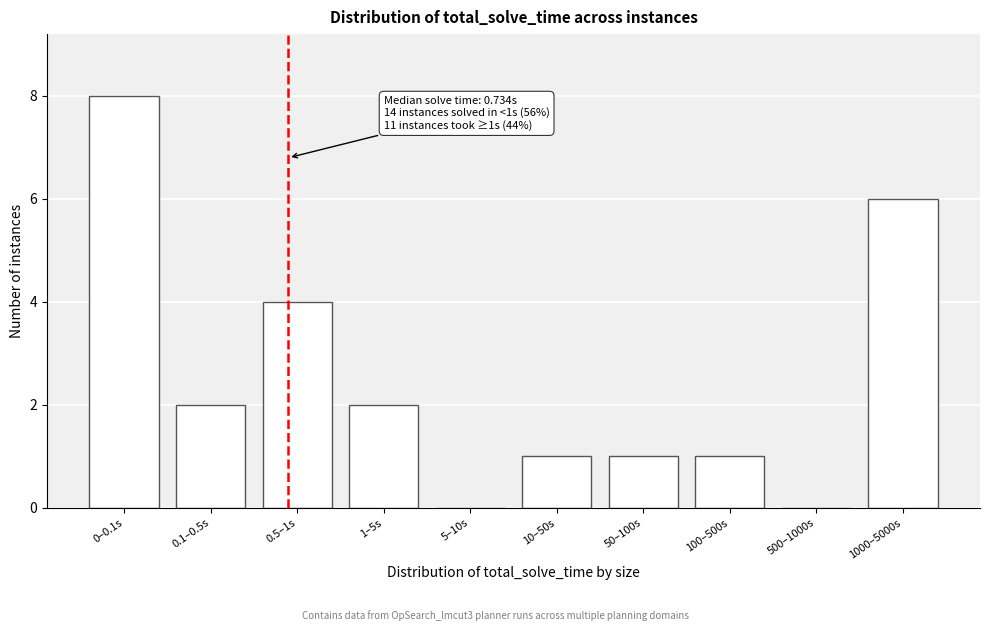

Reading right to left, extract all data points from this chart.

1000–5000s=6	500–1000s=0	100–500s=1	50–100s=1	10–50s=1	5–10s=0	1–5s=2	0.5–1s=4	0.1–0.5s=2	0–0.1s=8